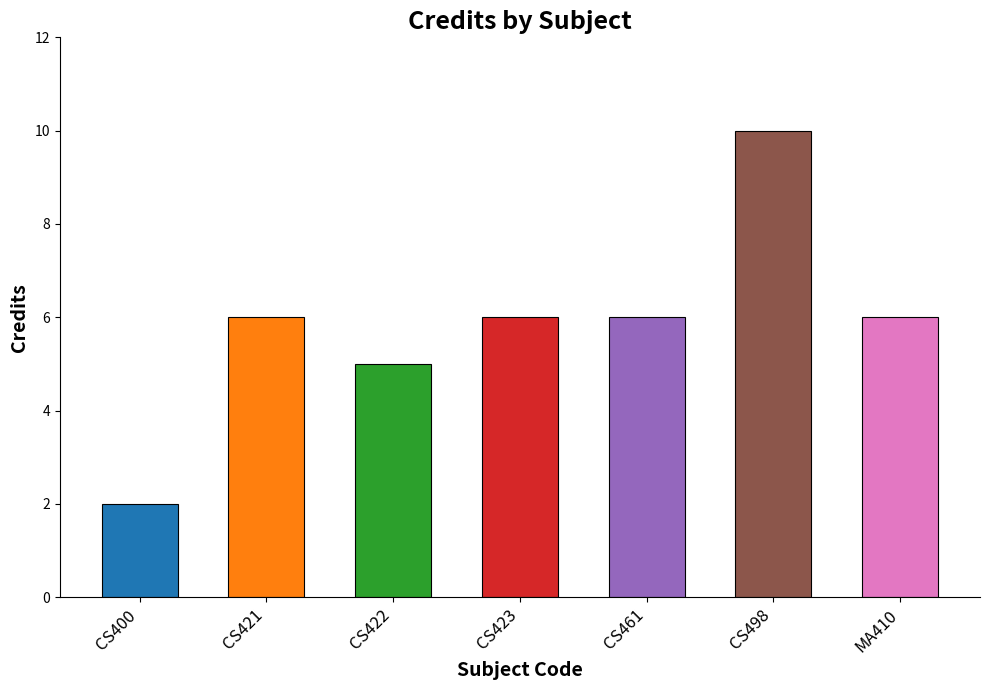

How many data points are less than 6?

2